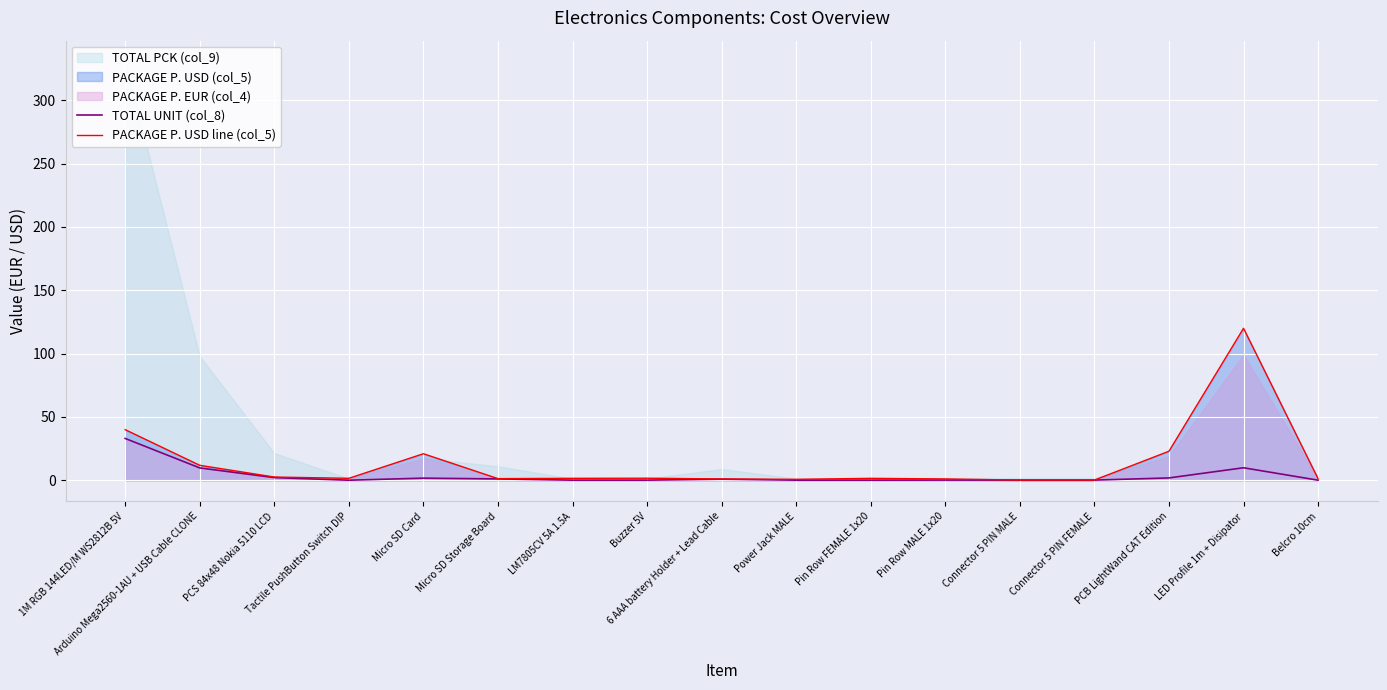

Reading left to right, extract all data points from this chart.

TOTAL UNIT (col_8): 1M RGB 144LED/M WS2812B 5V=33.0	Arduino Mega2560-1AU + USB Cable CLONE=9.8	PCS 84x48 Nokia 5110 LCD=2.1	Tactile PushButton Switch DIP=0.1	Micro SD Card=1.7	Micro SD Storage Board=1.1	LM7805CV 5A 1.5A=0.1	Buzzer 5V=0.1	6 AAA battery Holder + Lead Cable=0.9	Power Jack MALE=0.1	Pin Row FEMALE 1x20=0.1	Pin Row MALE 1x20=0.2	Connector 5 PIN MALE=0.2	Connector 5 PIN FEMALE=0.2	PCB LightWand CAT Edition=1.9	LED Profile 1m + Disipator=9.9	Belcro 10cm=0.1
PACKAGE P. USD line (col_5): 1M RGB 144LED/M WS2812B 5V=40.0	Arduino Mega2560-1AU + USB Cable CLONE=11.8	PCS 84x48 Nokia 5110 LCD=2.6	Tactile PushButton Switch DIP=1.6	Micro SD Card=21.0	Micro SD Storage Board=1.3	LM7805CV 5A 1.5A=1.6	Buzzer 5V=1.7	6 AAA battery Holder + Lead Cable=1.1	Power Jack MALE=0.8	Pin Row FEMALE 1x20=1.6	Pin Row MALE 1x20=1.1	Connector 5 PIN MALE=0.2	Connector 5 PIN FEMALE=0.2	PCB LightWand CAT Edition=23.0	LED Profile 1m + Disipator=120.0	Belcro 10cm=1.2